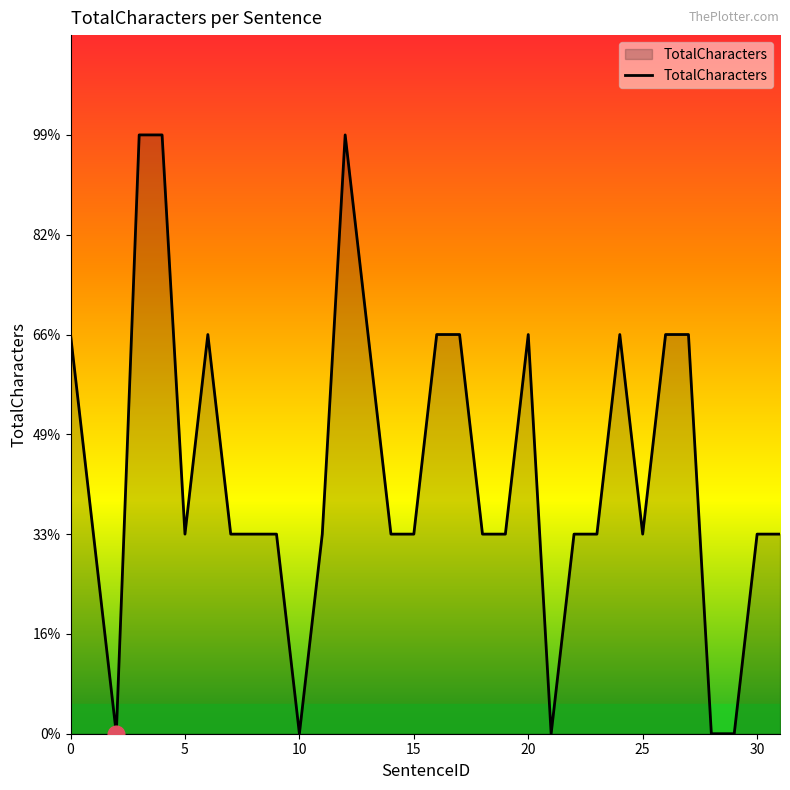

Reading left to right, what are all the values shown in this chart?

0=2	1=1	2=0	3=3	4=3	5=1	6=2	7=1	8=1	9=1	10=0	11=1	12=3	13=2	14=1	15=1	16=2	17=2	18=1	19=1	20=2	21=0	22=1	23=1	24=2	25=1	26=2	27=2	28=0	29=0	30=1	31=1